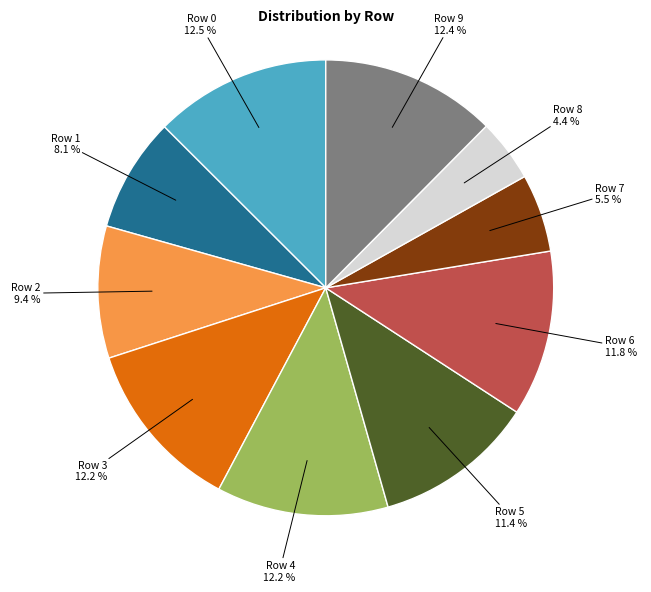

To the nearest percent, what percentage of the pie is Row 5?

11%